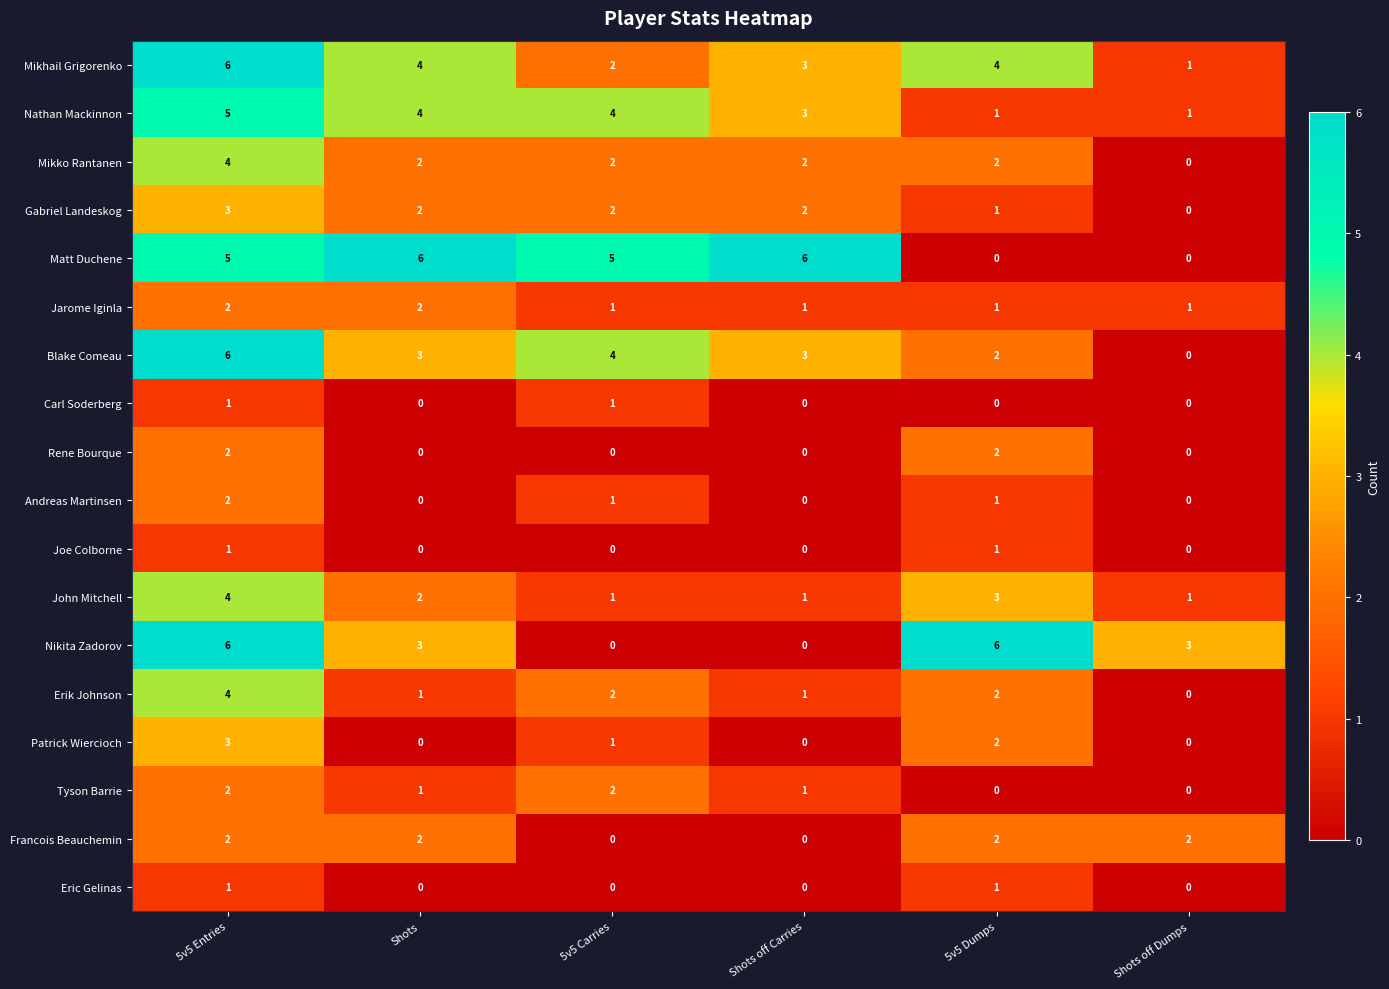

What is the spread (max minus min) of values at Shots off Dumps?

3